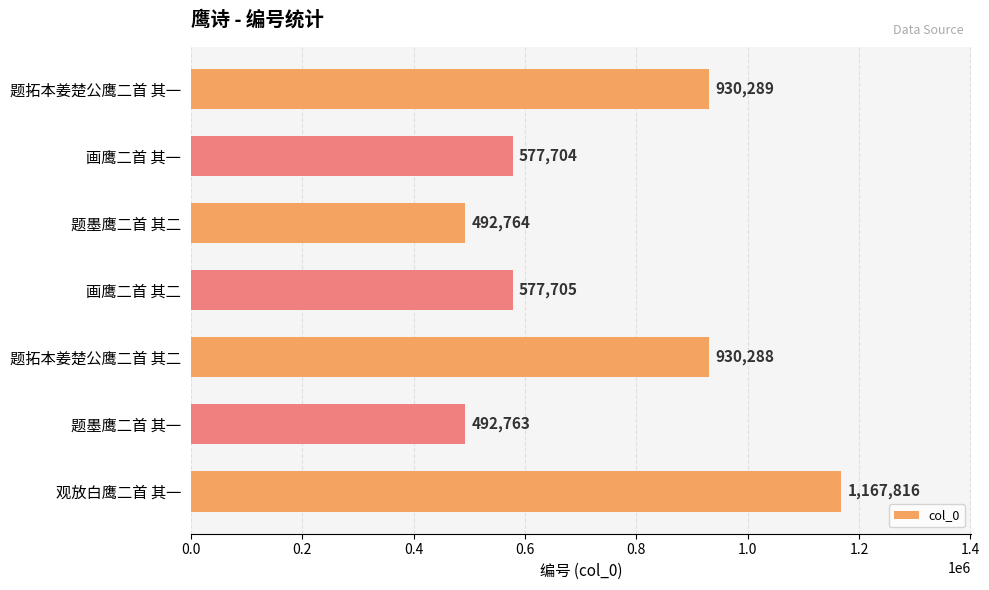

List the labels in order of value, largest first.

观放白鹰二首 其一, 题拓本姜楚公鹰二首 其一, 题拓本姜楚公鹰二首 其二, 画鹰二首 其二, 画鹰二首 其一, 题墨鹰二首 其二, 题墨鹰二首 其一